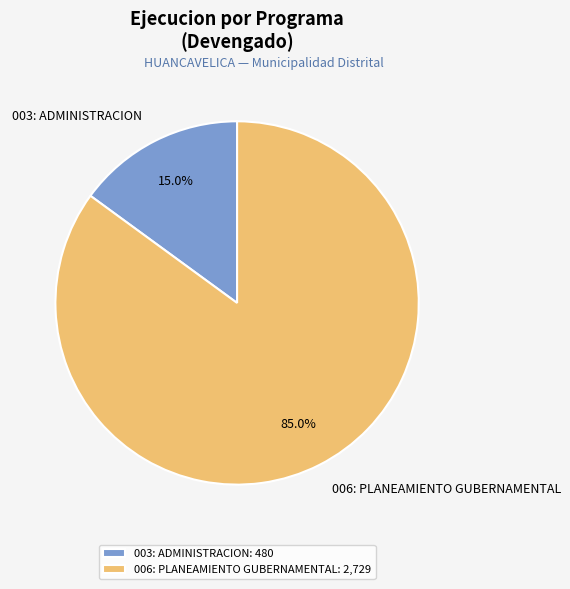

Between 006: PLANEAMIENTO GUBERNAMENTAL and 003: ADMINISTRACION, which is larger?

006: PLANEAMIENTO GUBERNAMENTAL